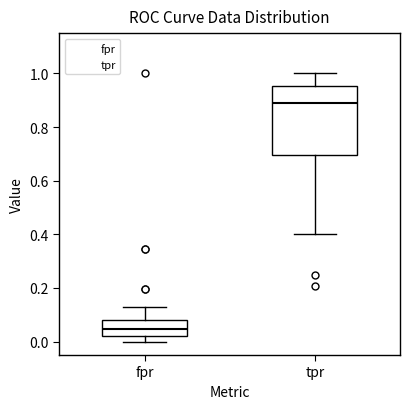

Which box has the lowest median line?

fpr